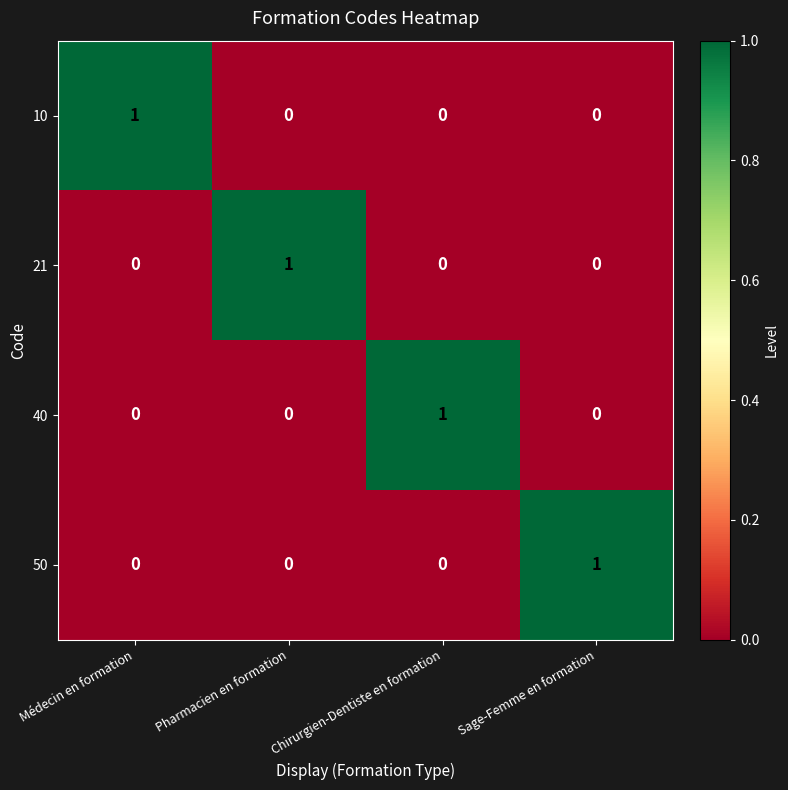

Is the value of 40 at Chirurgien-Dentiste en formation greater than the value of 21 at Chirurgien-Dentiste en formation?

Yes